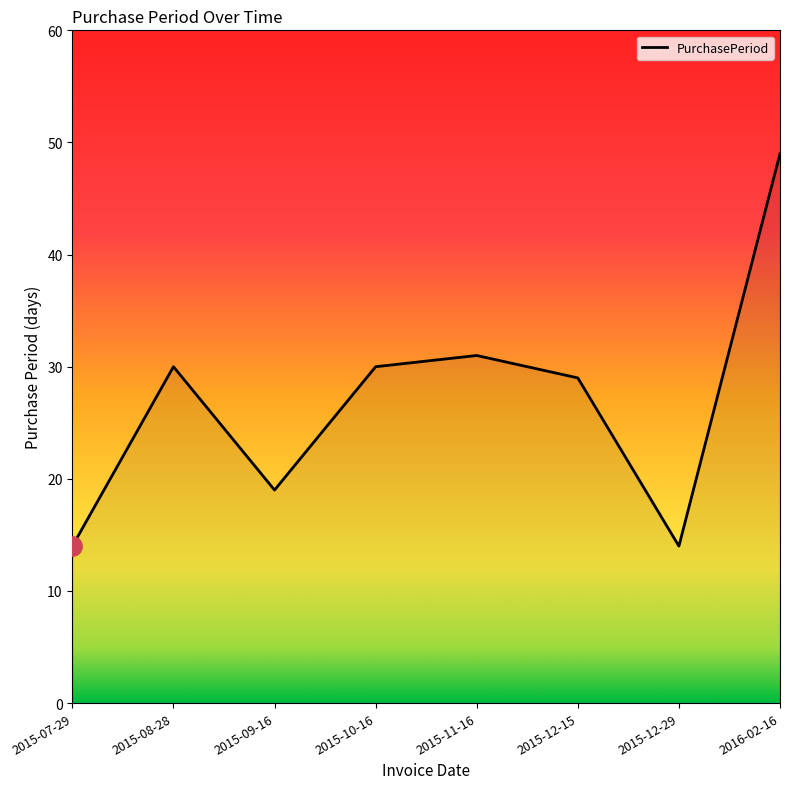

What is the ratio of the value at 2015-12-29 to the value at 2015-09-16?

0.7